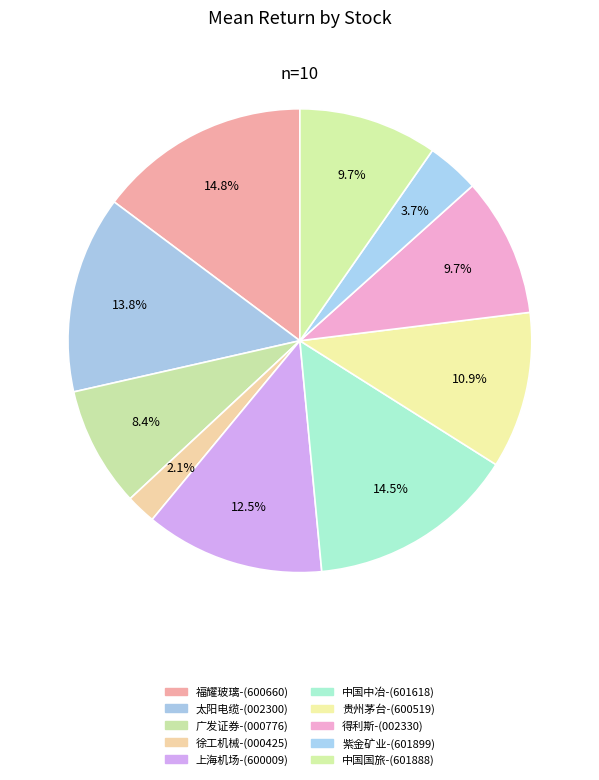

To the nearest percent, what is the difference between the largest and smallest slice percentages?

13%